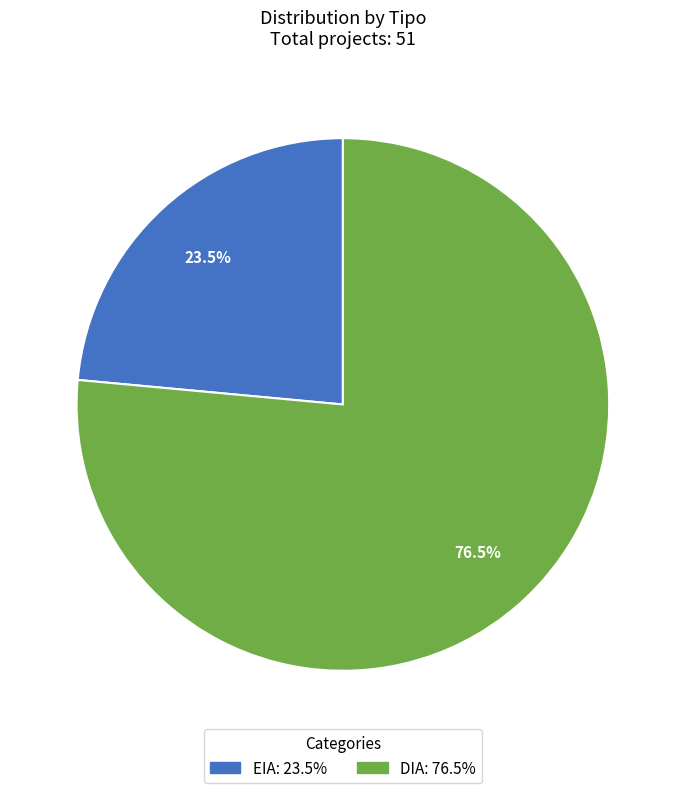

Which slice is the smallest?

EIA